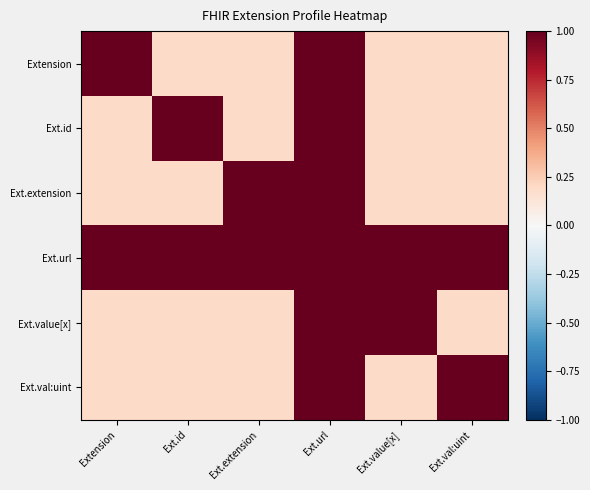

Which category has the highest value across all series?

Extension